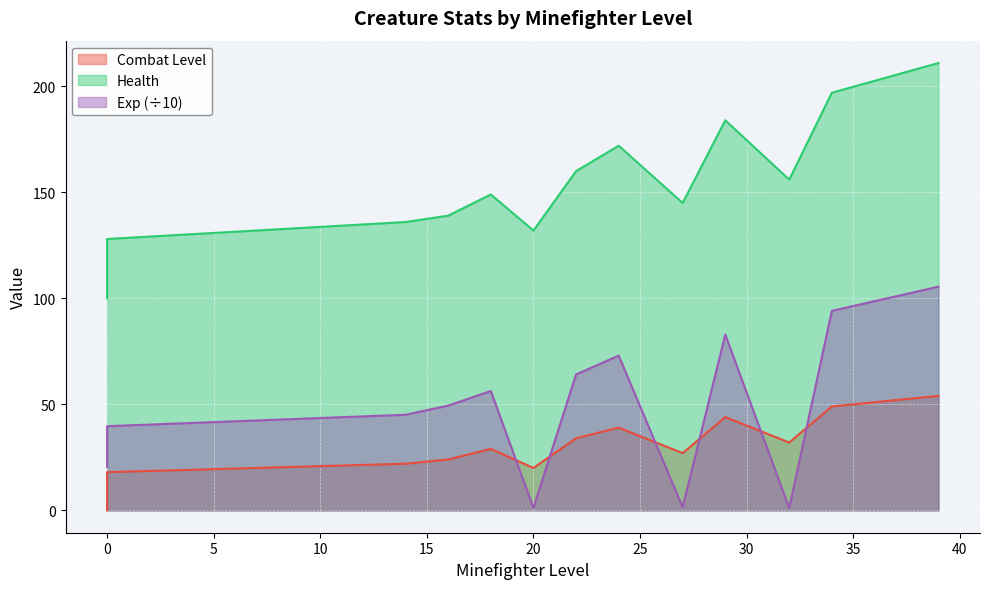

Between 20 and 39, which series saw the biggest shift?

Exp